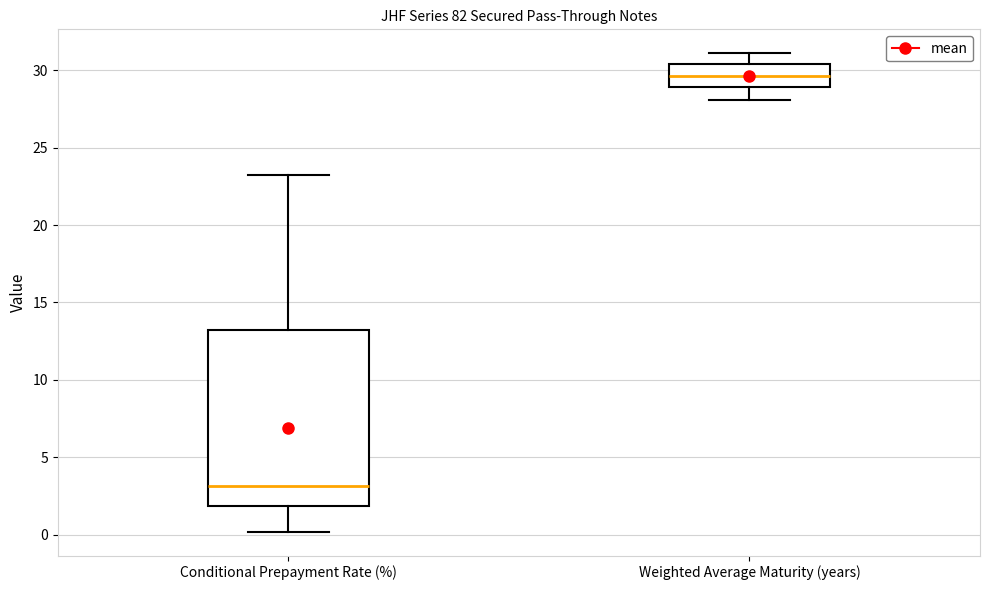

Reading left to right, transcribe this box plot: for each box, give where its median line is, the range the box spans, and where its two whiskers end, as read against the y-axis. The values are not printed on the chart, so give them approximately, as read against the axis.

Conditional Prepayment Rate (%): median 3.0, box 2.0 to 13.0, whiskers 0.0 to 23.0
Weighted Average Maturity (years): median 29.5, box 29.0 to 30.5, whiskers 28.0 to 31.0